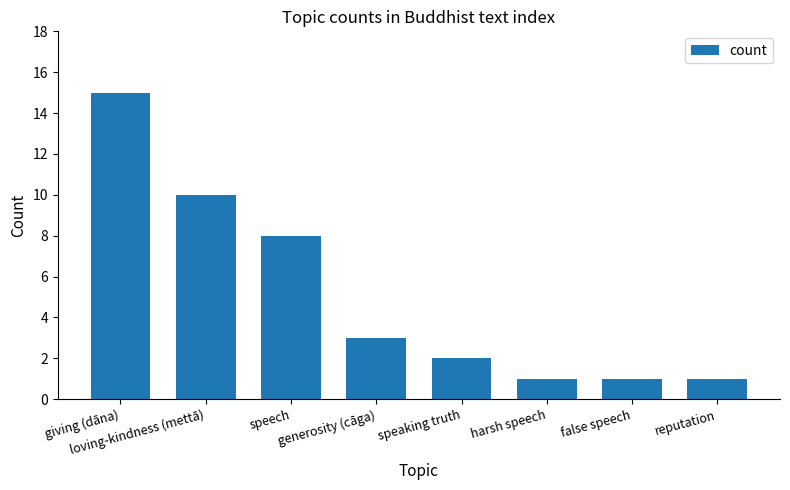

What is the maximum value shown in the chart?

15